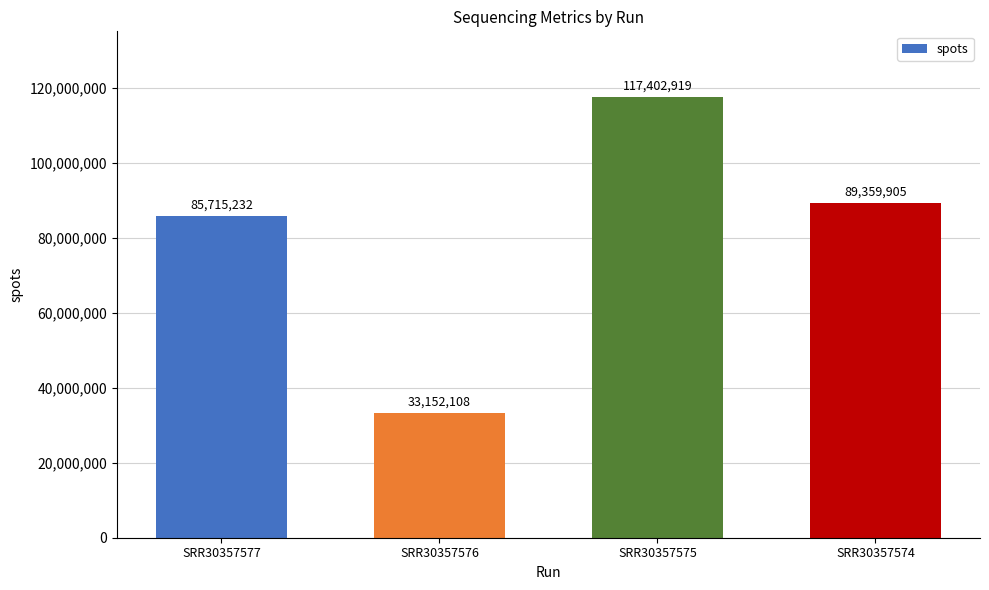

List the labels in order of value, smallest first.

SRR30357576, SRR30357577, SRR30357574, SRR30357575